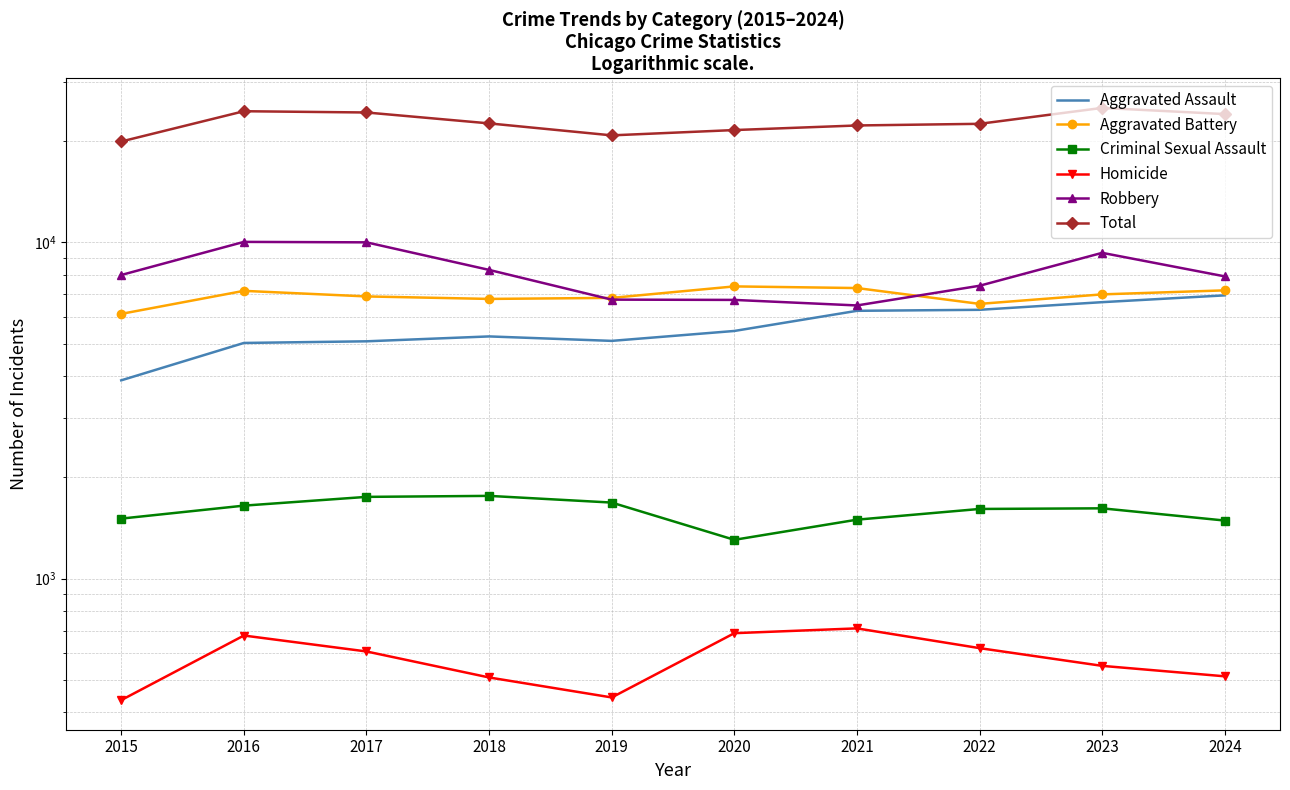

True or false: Aggravated Assault has more than 0 points higher than both neighbors.

True